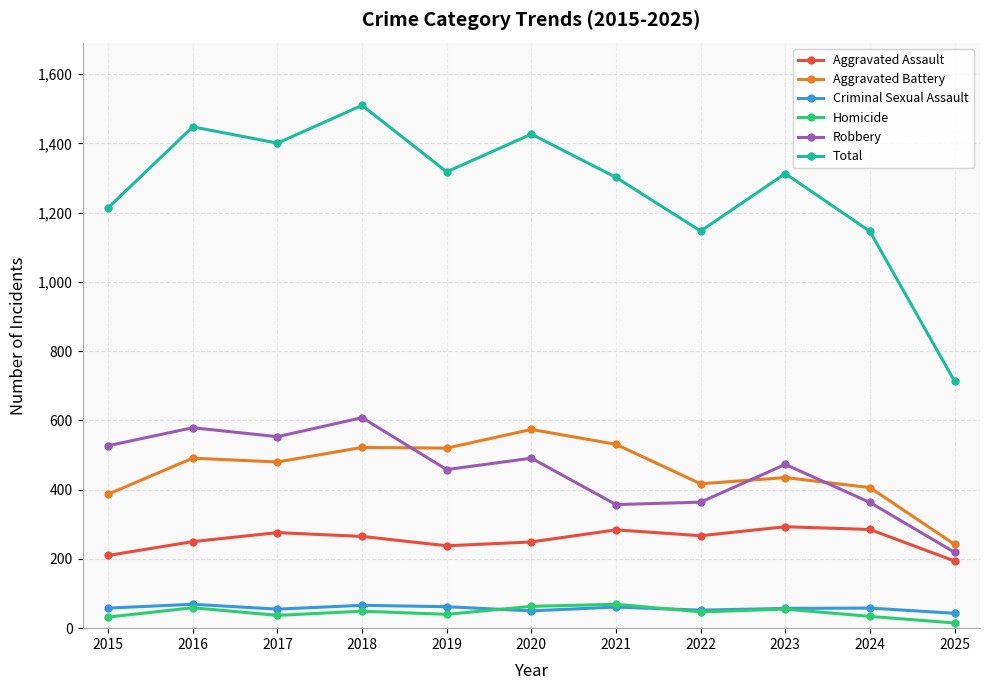

What are all the series names shown in the legend?

Aggravated Assault, Aggravated Battery, Criminal Sexual Assault, Homicide, Robbery, Total